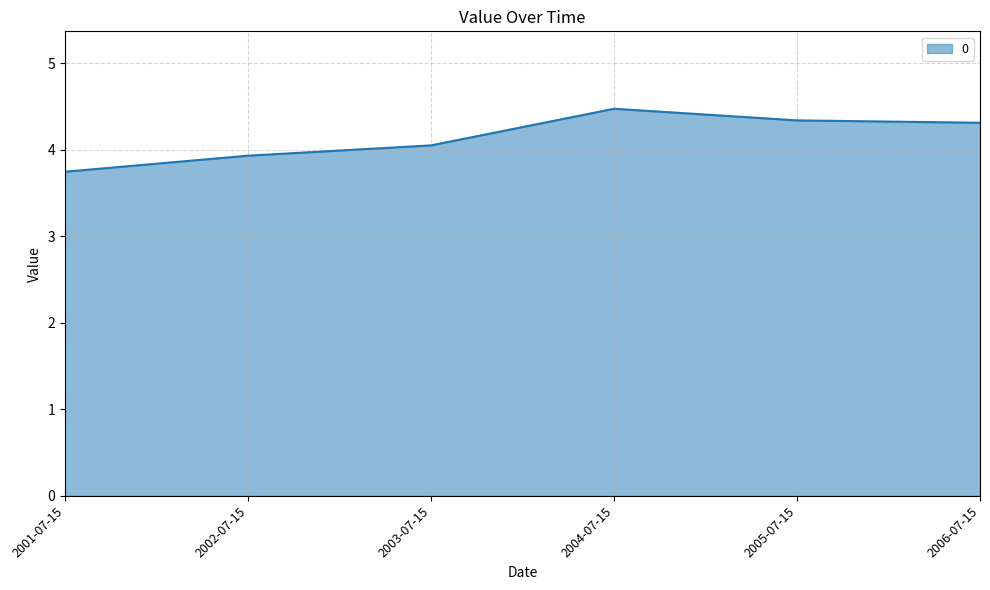

What is the sum of the values at 2005-07-15 and 2004-07-15?

8.8